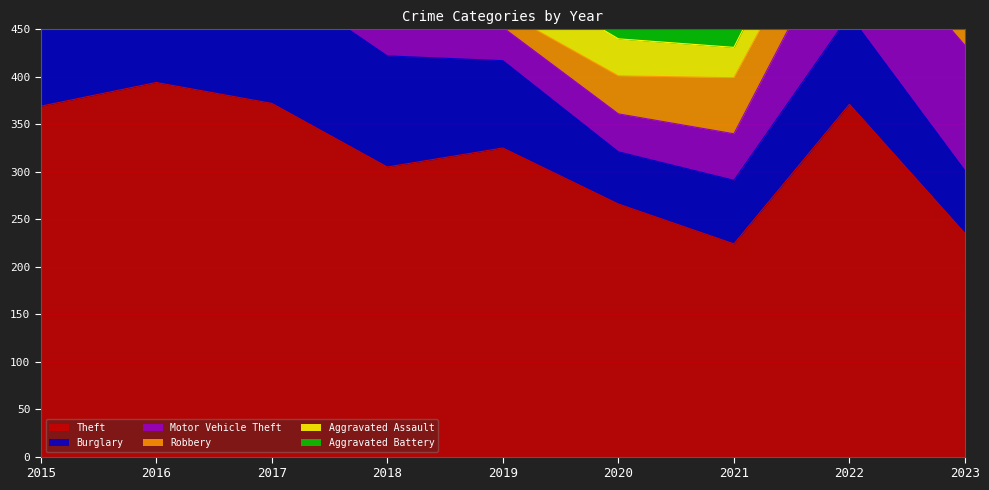

At which category is the sum across all series the highest?

2016